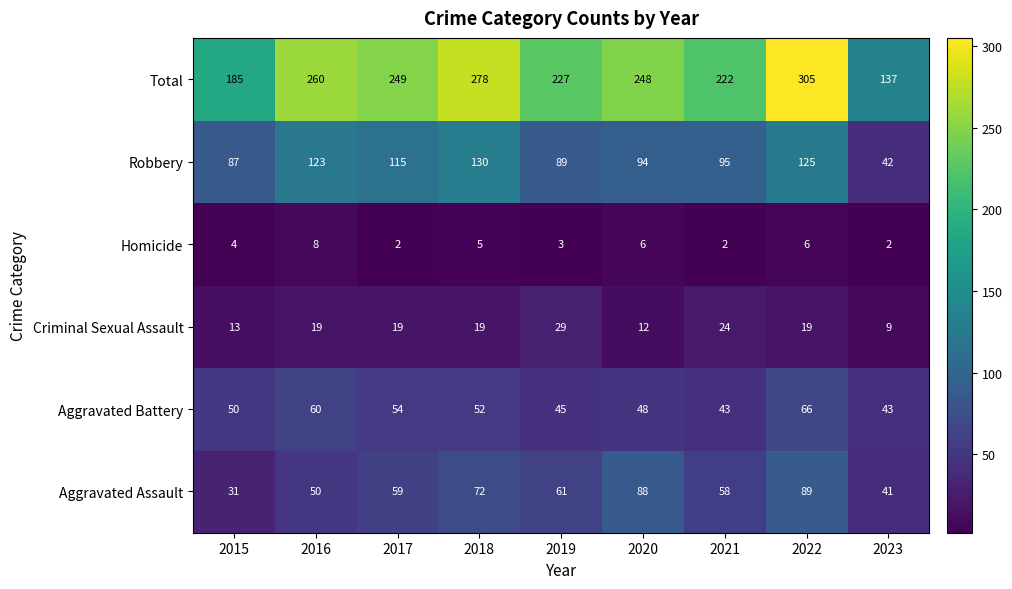

Rank the categories by Robbery value from highest to lowest.

2018, 2022, 2016, 2017, 2021, 2020, 2019, 2015, 2023